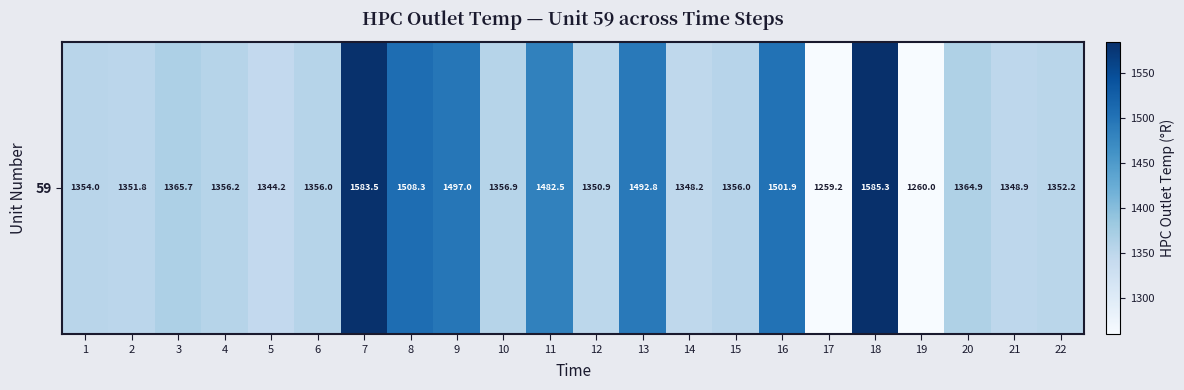

The value at 18 is 761.9. True or false?

False